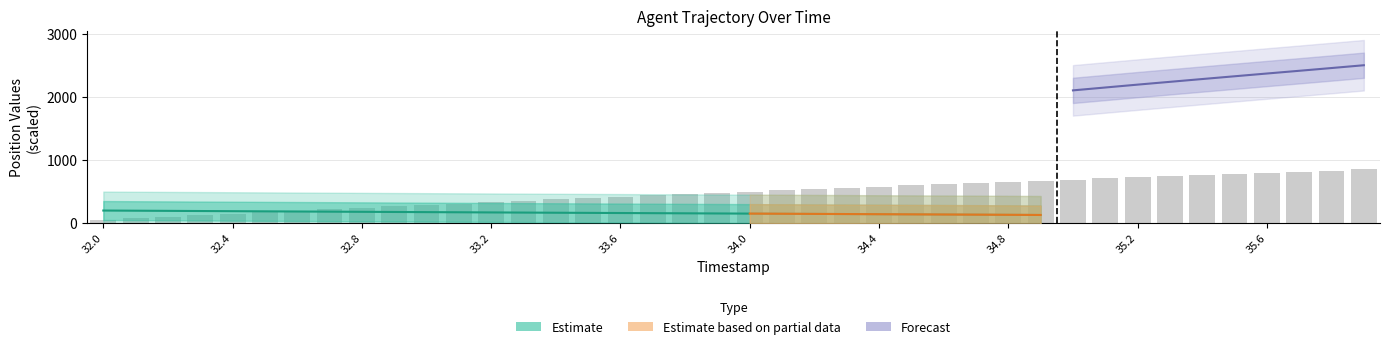

What is the change in value from 33.6 to 35.7?

+396.2